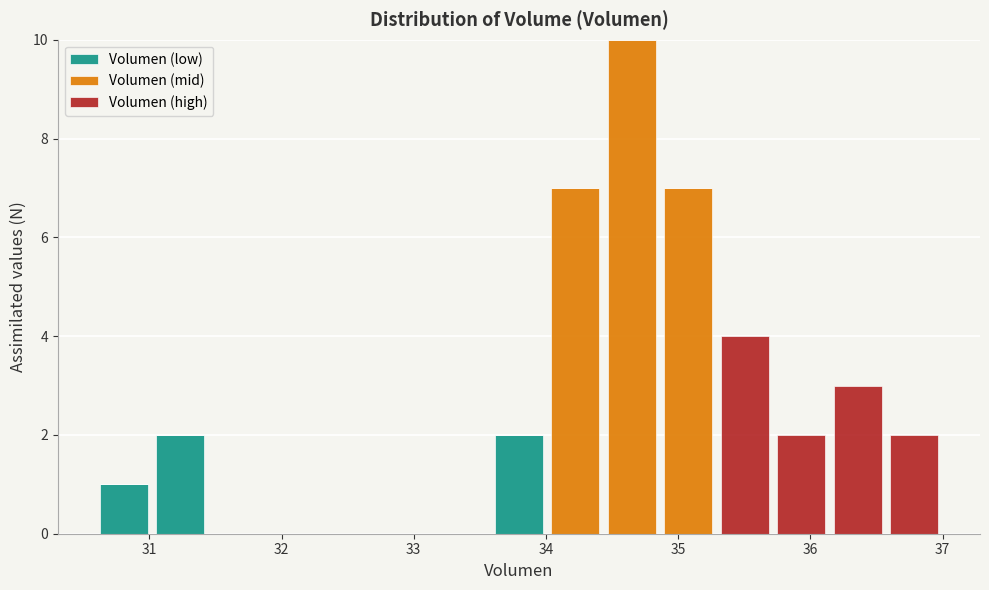

Reading left to right, transcribe this chart: for each stacked bar, give the range it covers on the x-axis and its total height. Neither the bar edges nor the heights are printed on the chart, so give them approximately, as read against the axes.

30.6 to 31.0: 1
31.0 to 31.4: 2
31.4 to 31.9: 0
31.9 to 32.3: 0
32.3 to 32.7: 0
32.7 to 33.2: 0
33.2 to 33.6: 0
33.6 to 34.0: 2
34.0 to 34.4: 7
34.4 to 34.9: 10
34.9 to 35.3: 7
35.3 to 35.7: 4
35.7 to 36.1: 2
36.1 to 36.6: 3
36.6 to 37.0: 2